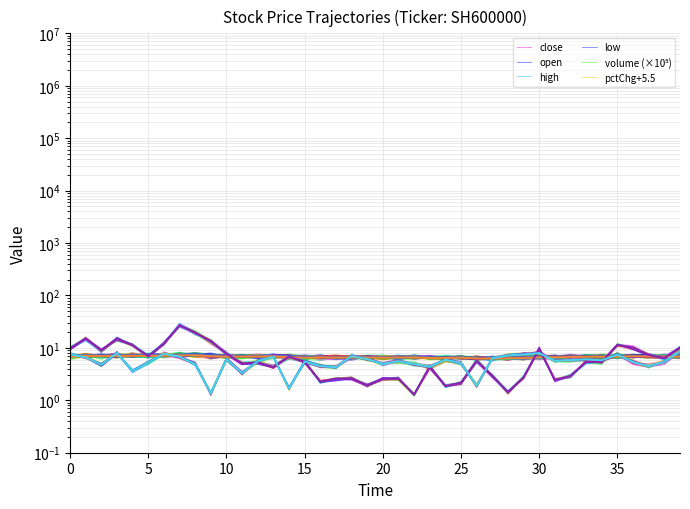

List the series in order of their peak value, highest first.

volume (×10⁵), pctChg+5.5, high, open, close, low